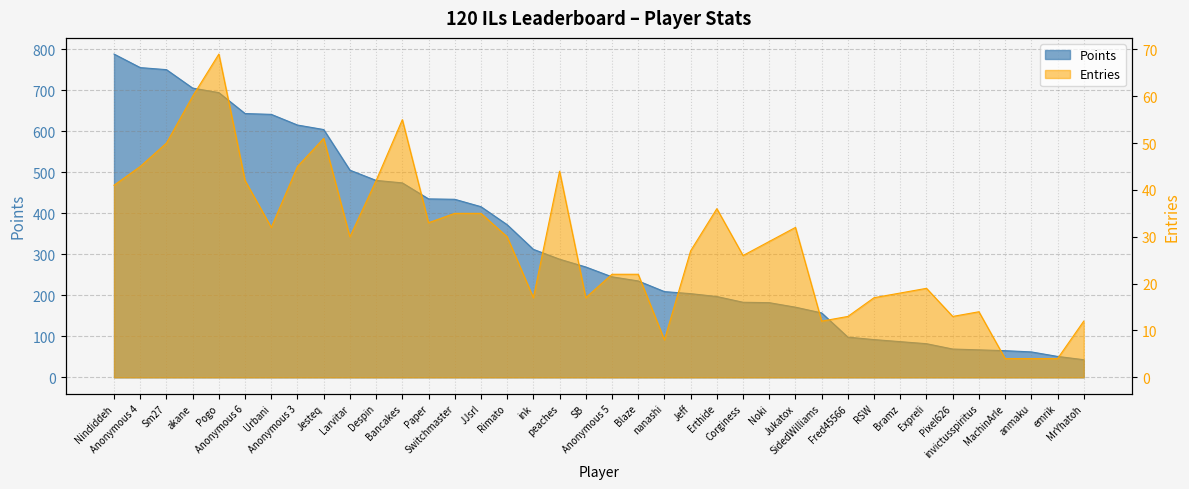

True or false: Entries and Points intersect in this chart.

False